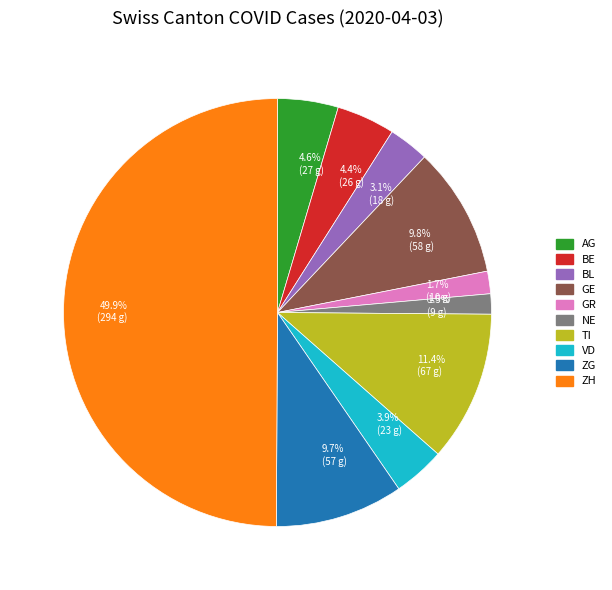

Count the number of slices in the pie.

10